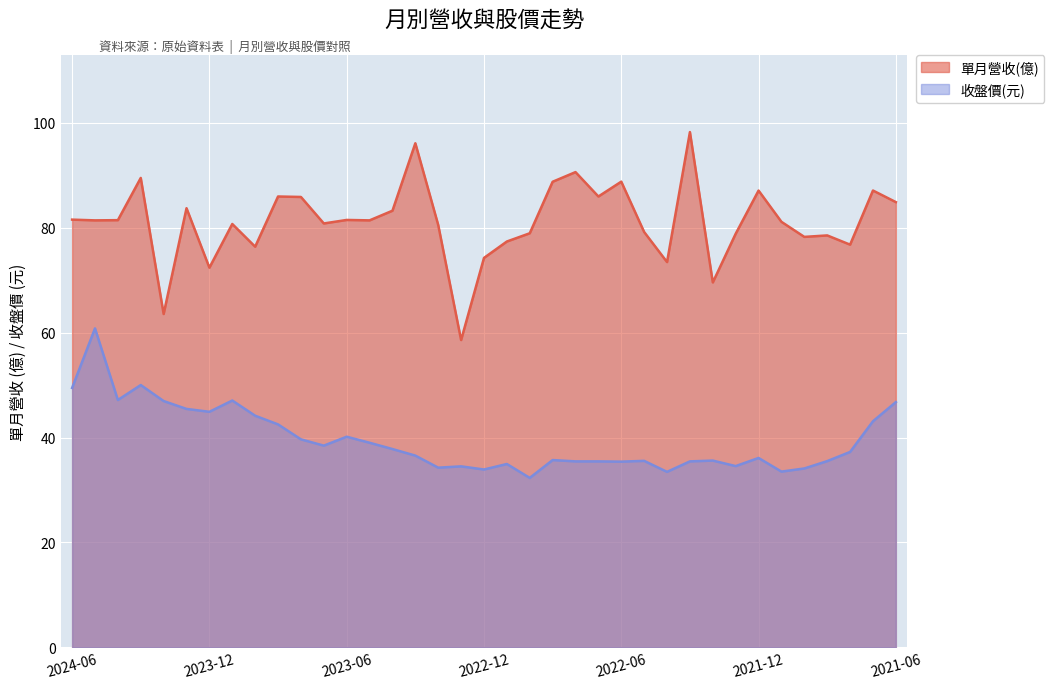

The value of 單月營收(億) at 2024-05 is 25.5. True or false?

False